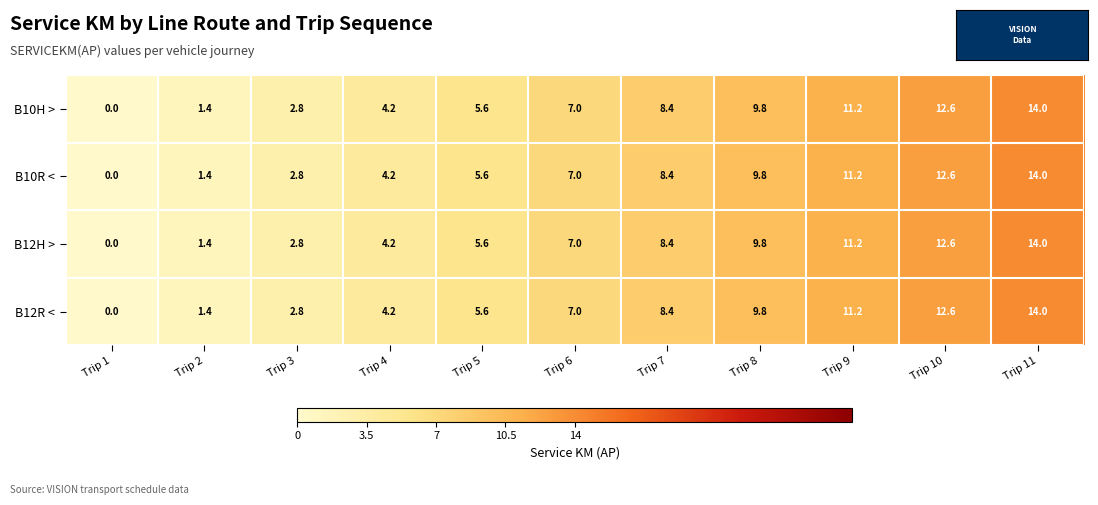

What is the difference between the second highest and minimum values in the B12H > series?

12.6